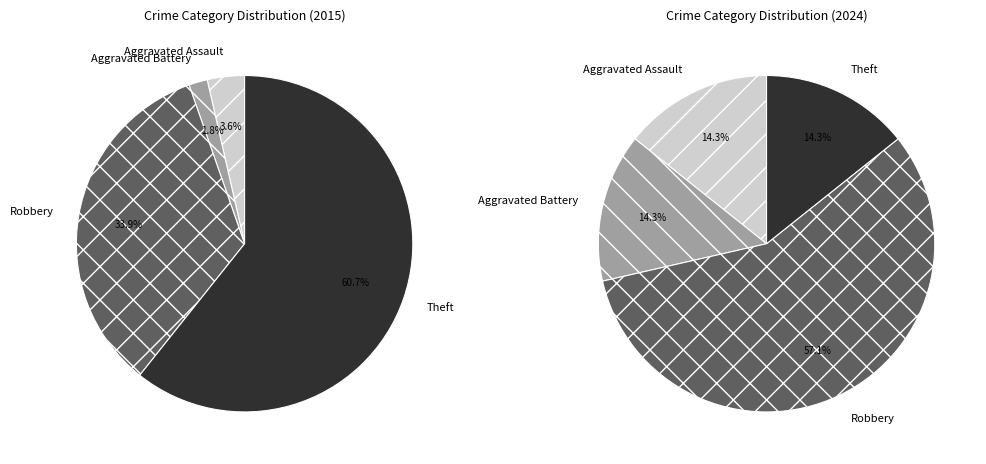

Is Aggravated Assault the majority of the pie?

No